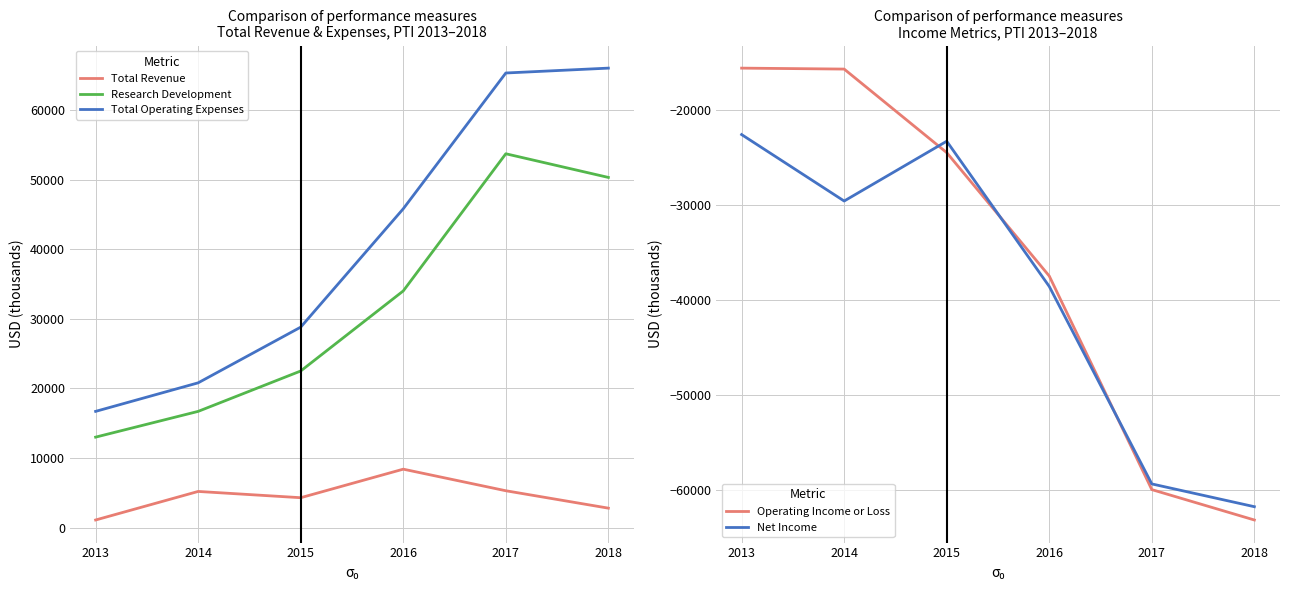

What is the sum of all Net Income values?

-235300